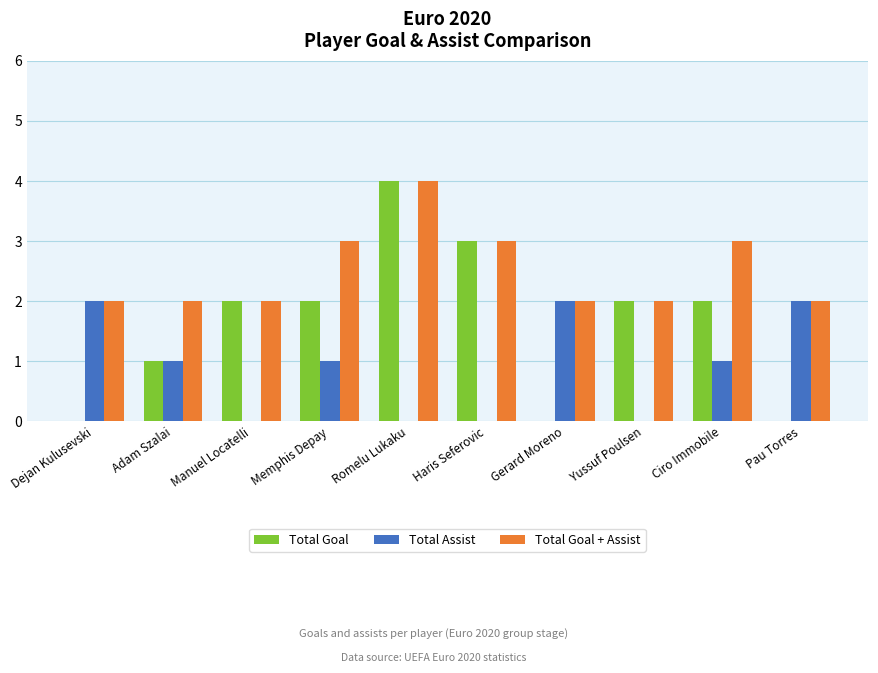

Does the chart contain stacked bars?

No